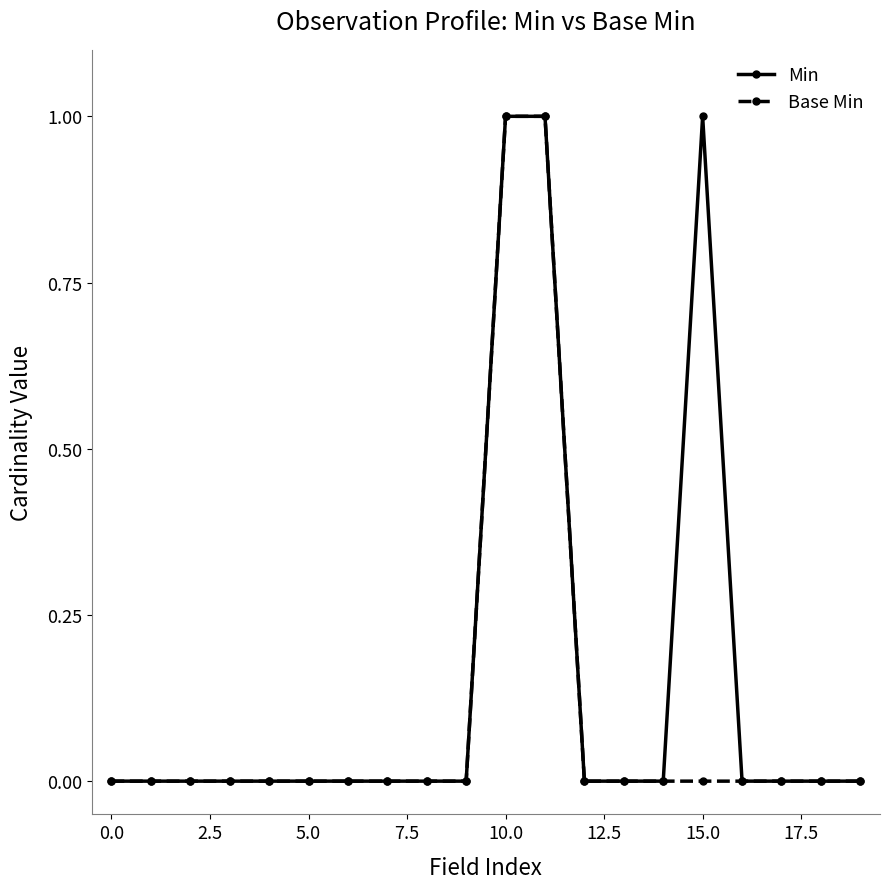

Which series has the largest total across all categories?

Min